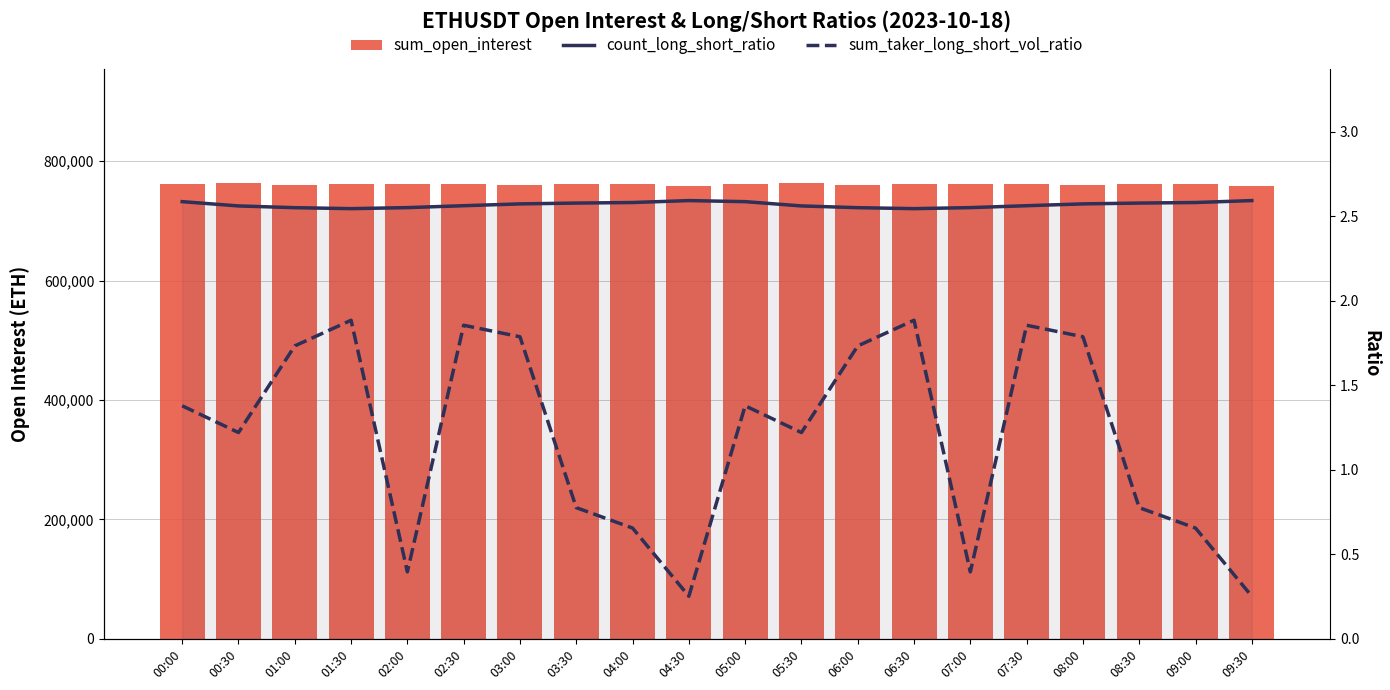

Is it true that sum_taker_long_short_vol_ratio equals 0.4 at 07:00?

True